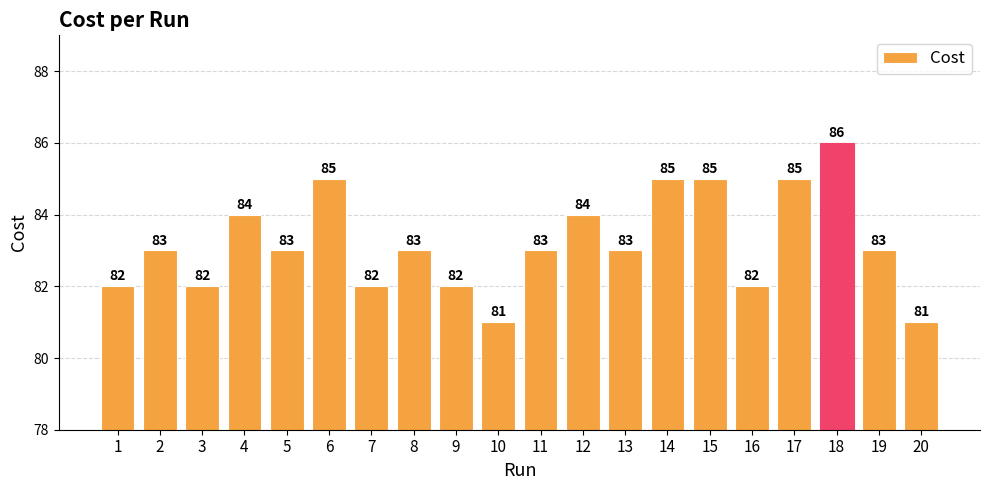

Is it true that the value at 12 is 84?

True